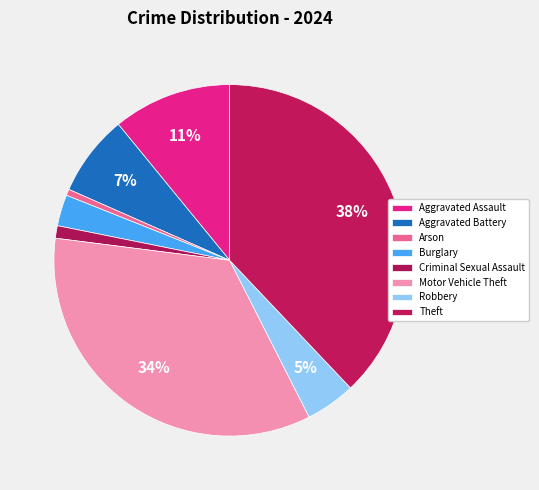

How many segments does this pie chart have?

8